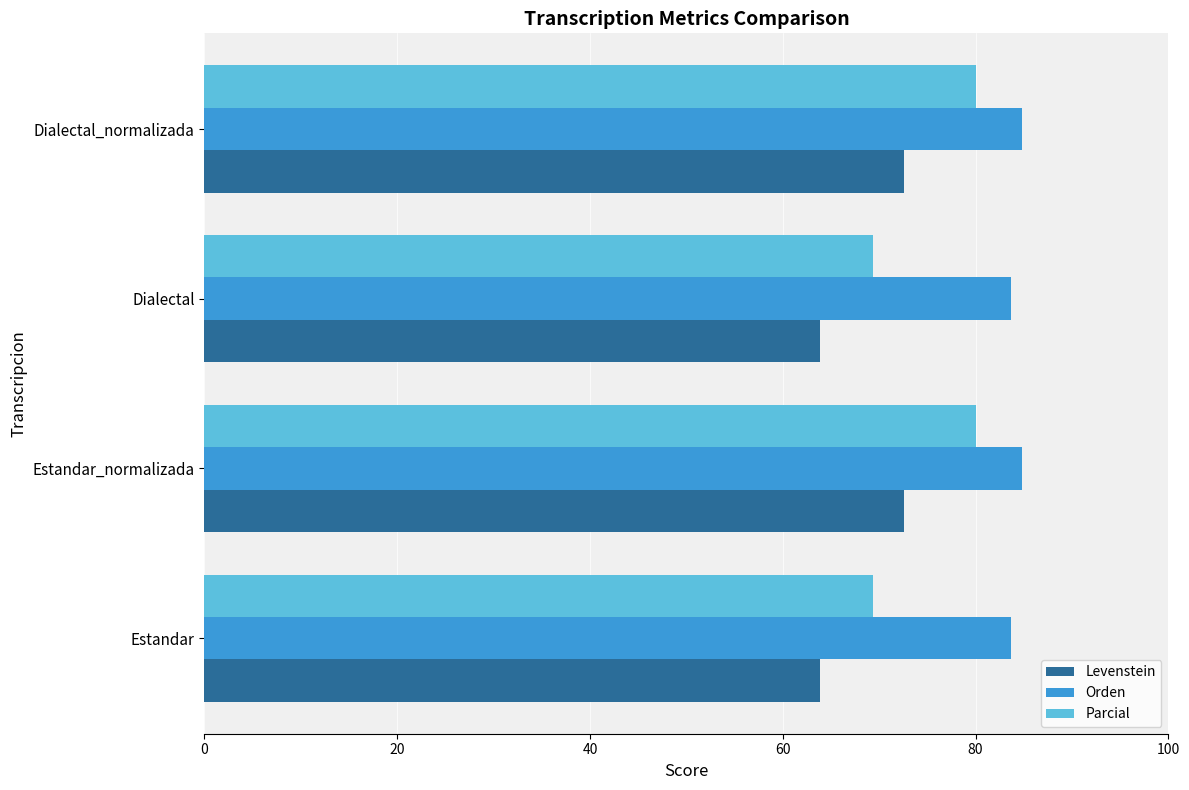

Is it true that Orden equals 142.1 at Estandar_normalizada?

False